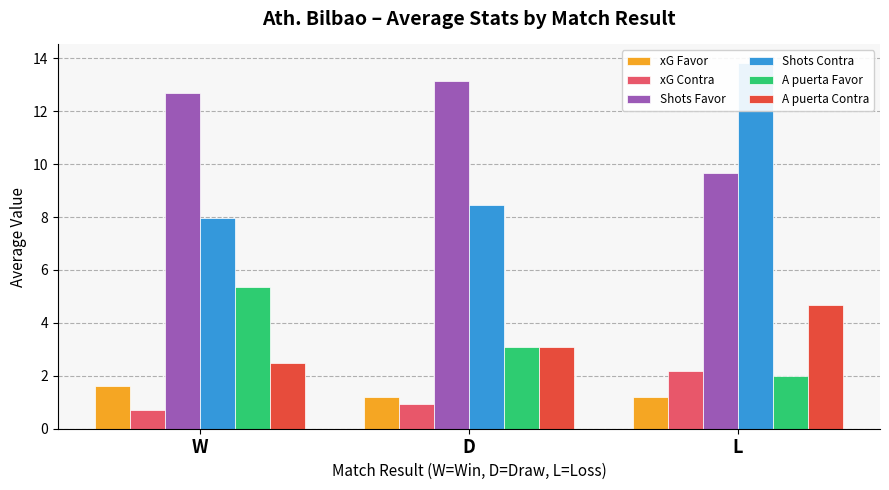

How many A puerta Favor values are between 2 and 5?

2